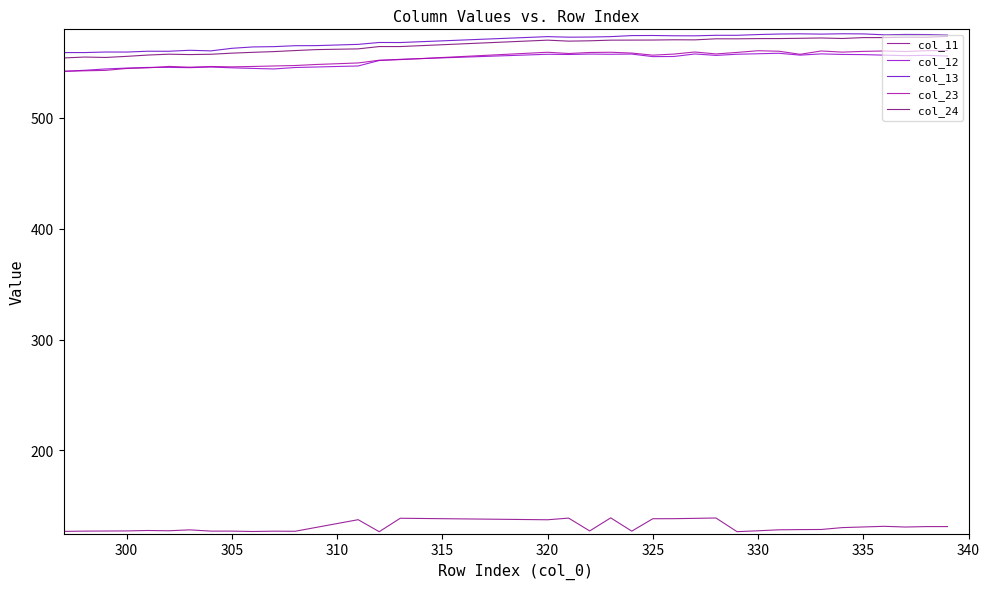

True or false: col_12 has more than 2 points higher than both neighbors.

True